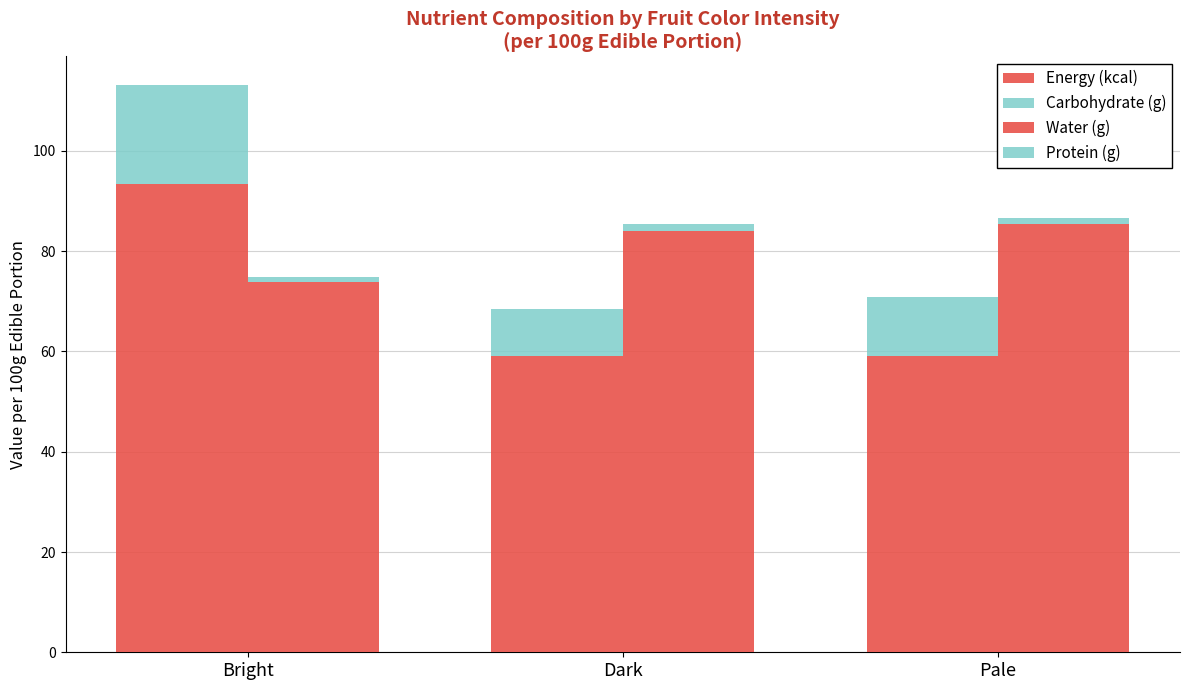

Which series has the largest range (max minus min)?

Energy (kcal)